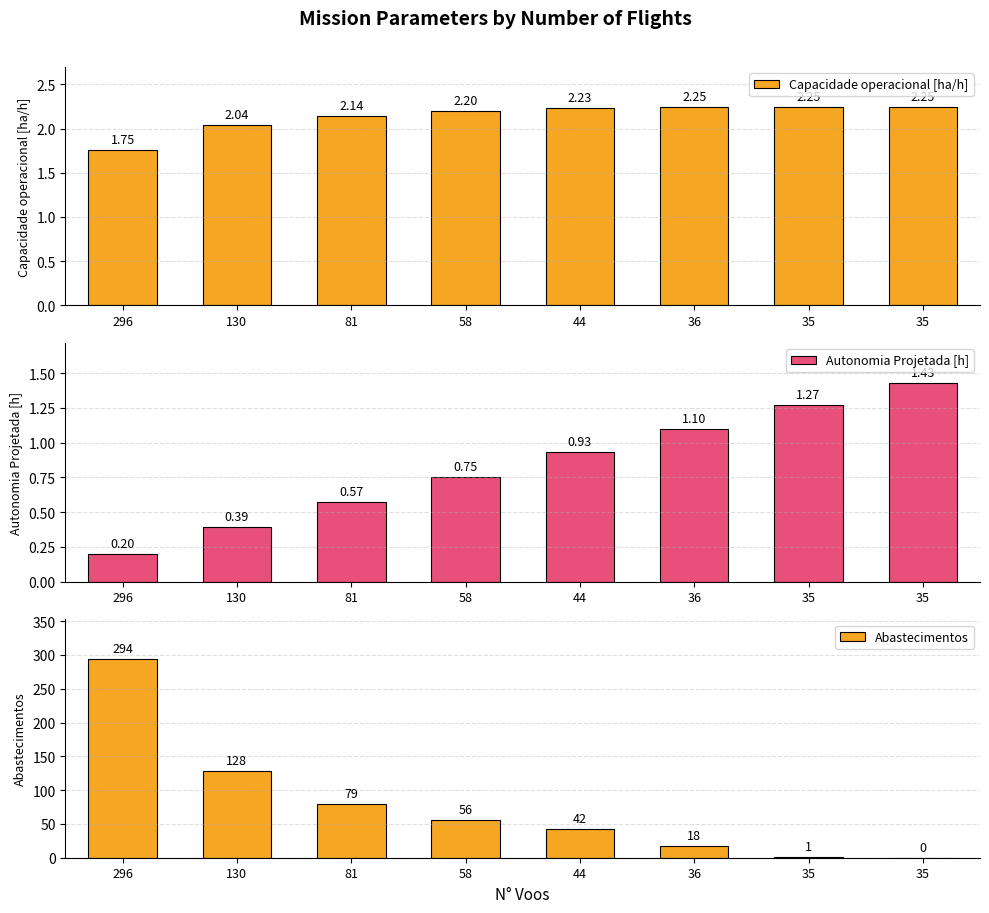

Reading left to right, extract all data points from this chart.

Capacidade operacional [ha/h]: 1.8	2.0	2.1	2.2	2.2	2.2	2.2	2.2
Autonomia Projetada [h]: 0.2	0.4	0.6	0.8	0.9	1.1	1.3	1.4
Abastecimentos: 294.0	128.0	79.0	56.0	42.0	18.0	1.0	0.0